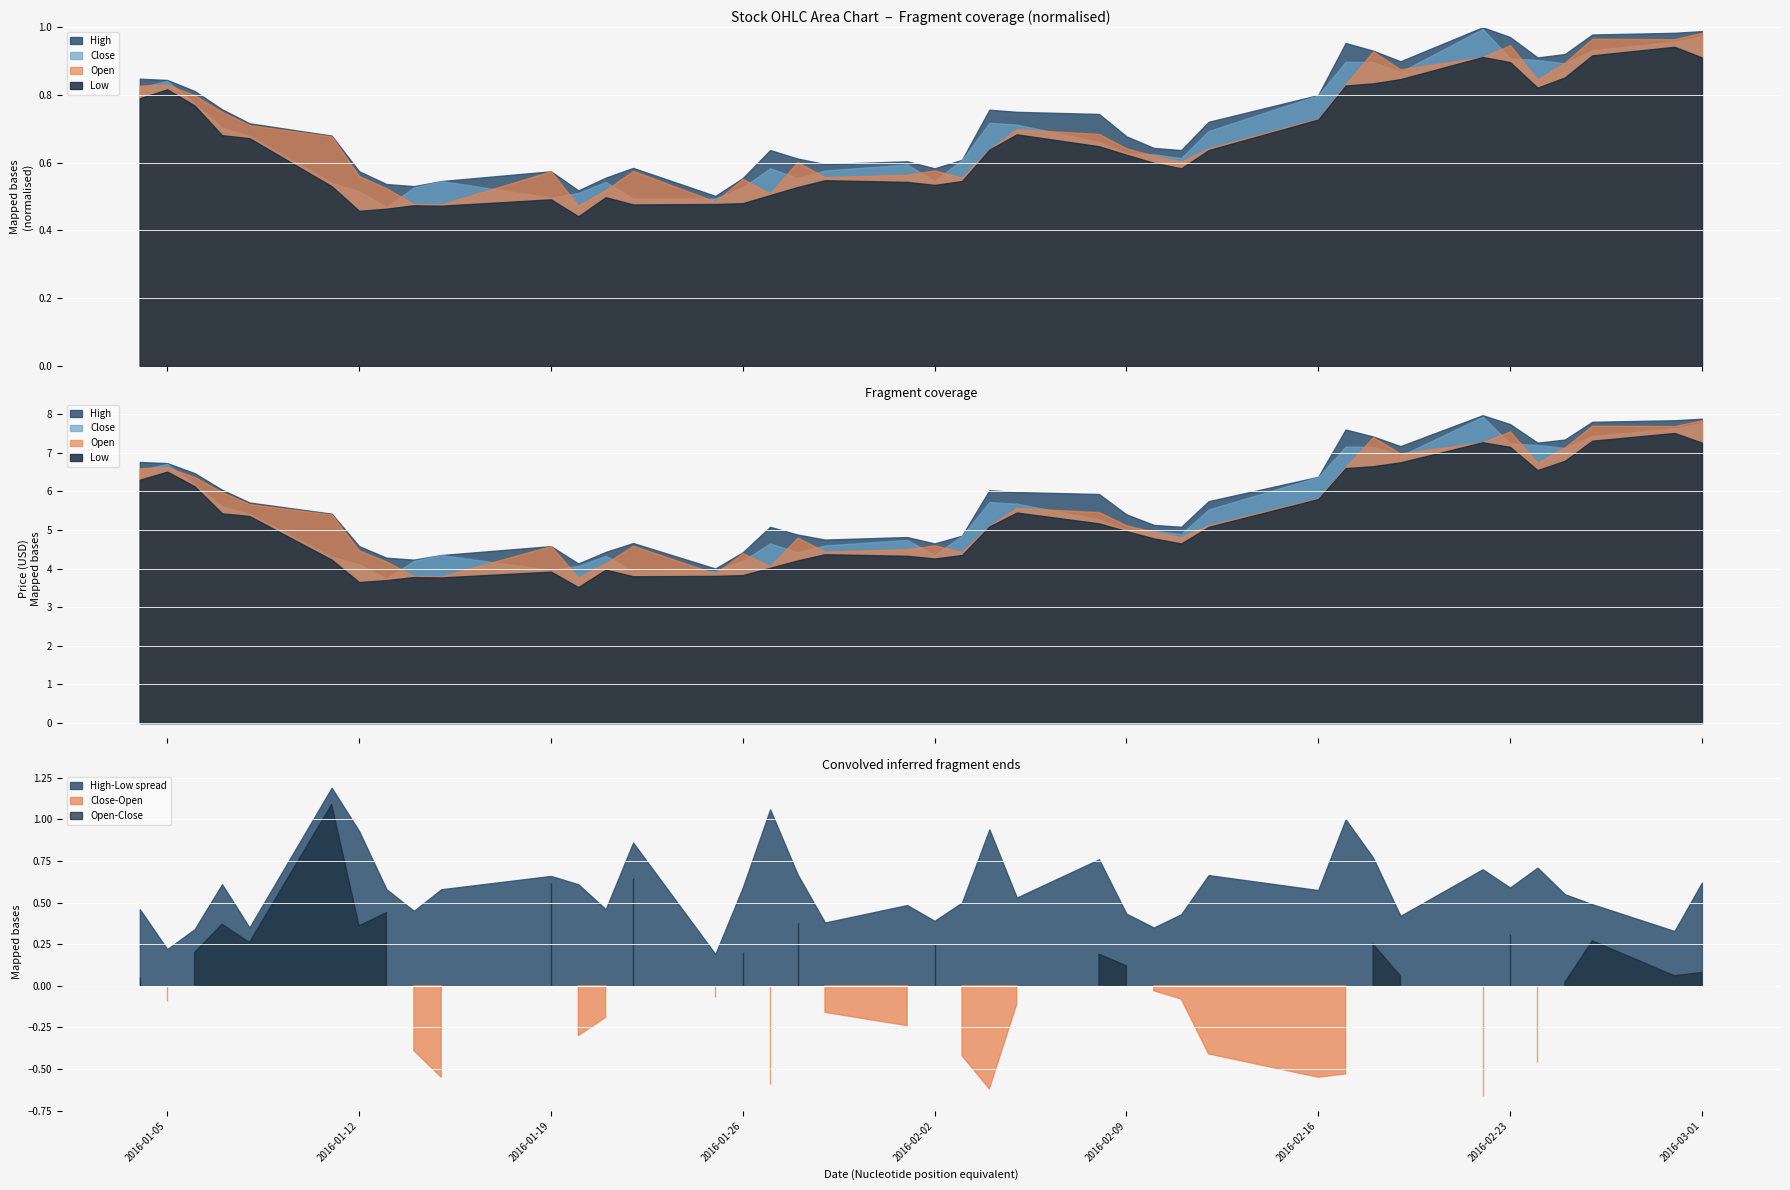

What are all the series names shown in the legend?

Open, High, Low, Close